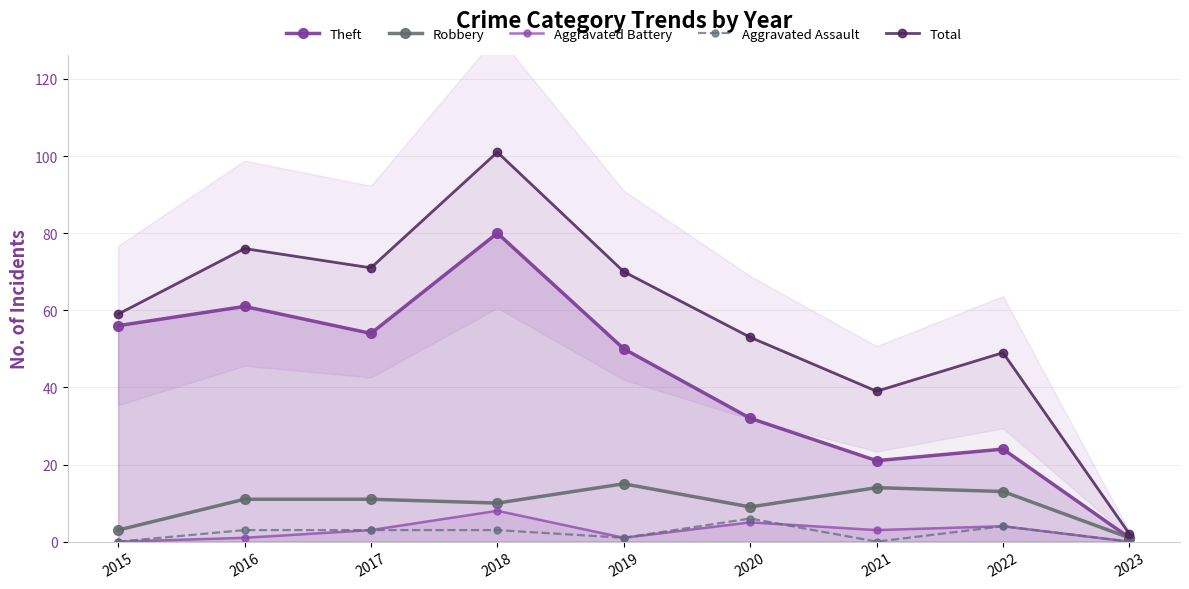

Reading left to right, extract all data points from this chart.

Theft: 56	61	54	80	50	32	21	24	1
Robbery: 3	11	11	10	15	9	14	13	1
Aggravated Battery: 0	1	3	8	1	5	3	4	0
Aggravated Assault: 0	3	3	3	1	6	0	4	0
Total: 59	76	71	101	70	53	39	49	2